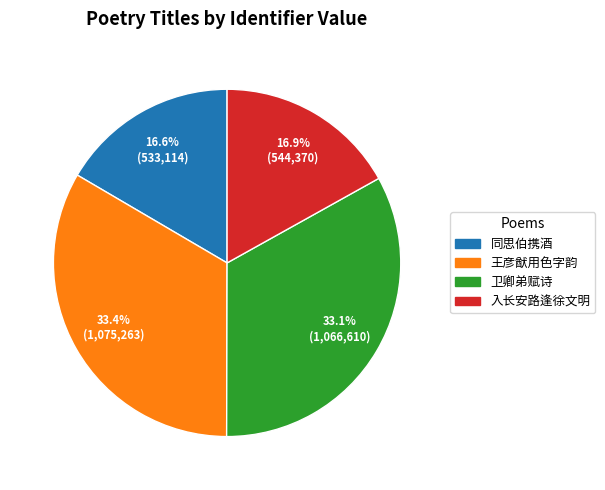

Does any single category account for the majority?

No